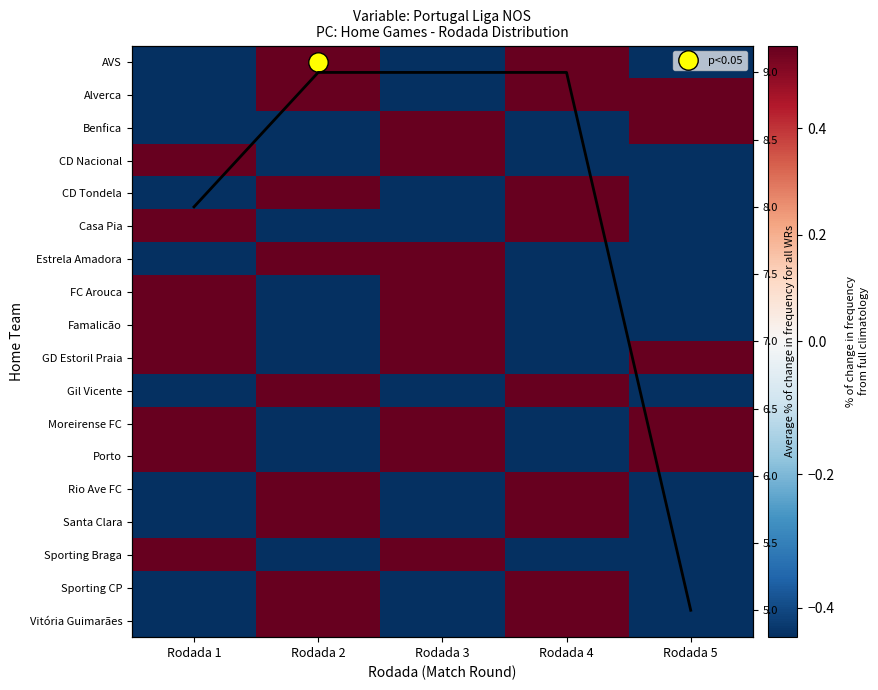

How many Estrela Amadora values are between 0 and 1?

2